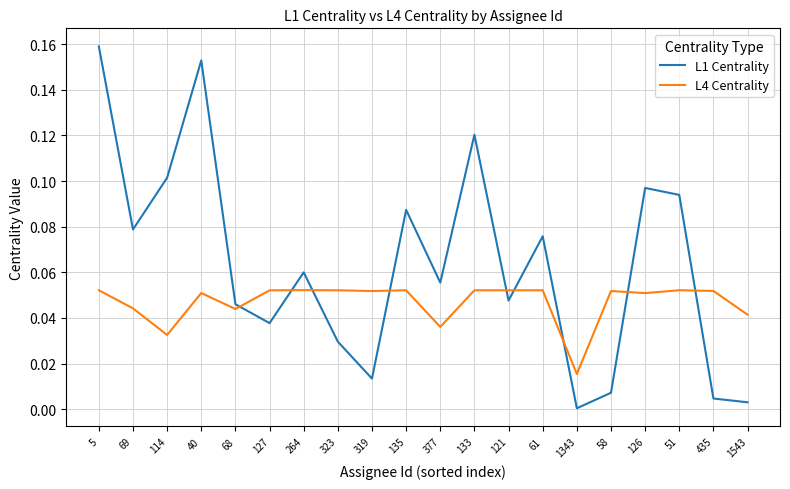

Where is L4 Centrality nearest to the value 0?

1343